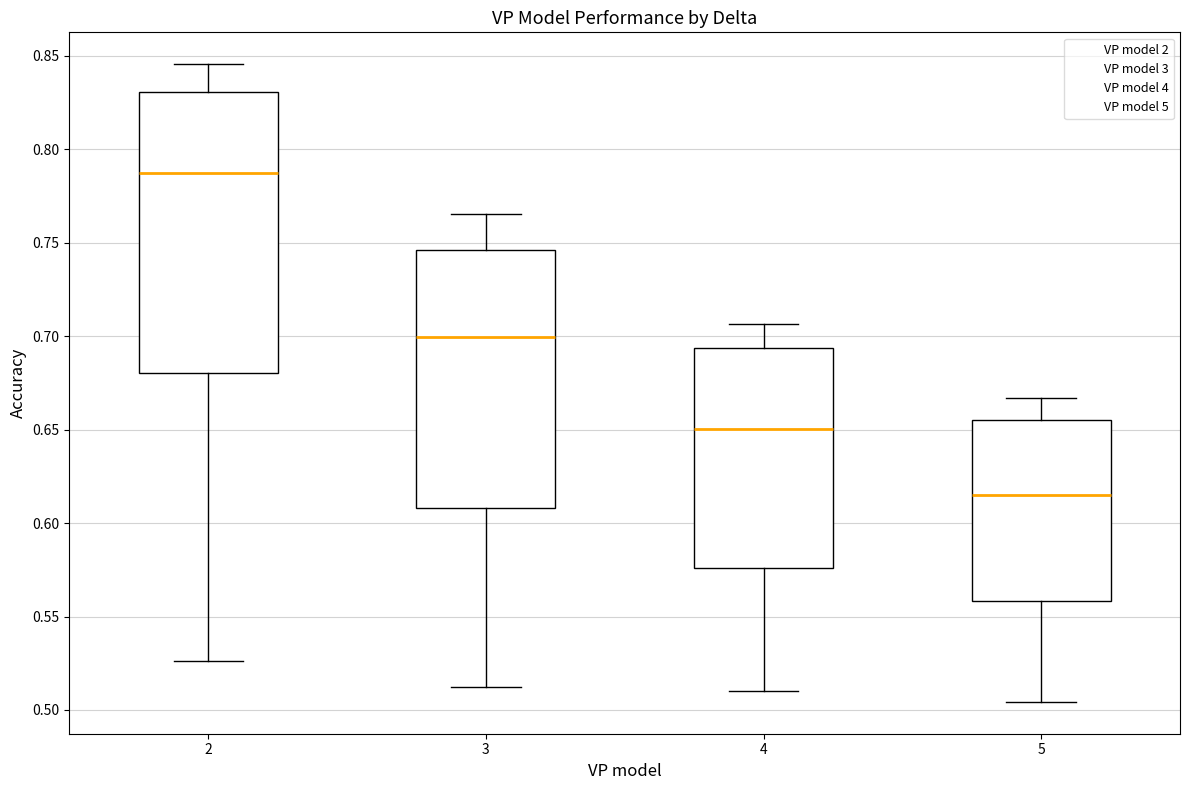

Reading left to right, transcribe this box plot: for each box, give where its median line is, the range the box spans, and where its two whiskers end, as read against the y-axis. The values are not printed on the chart, so give them approximately, as read against the axis.

2: median 0.785, box 0.680 to 0.830, whiskers 0.525 to 0.845
3: median 0.700, box 0.610 to 0.745, whiskers 0.515 to 0.765
4: median 0.650, box 0.575 to 0.695, whiskers 0.510 to 0.705
5: median 0.615, box 0.560 to 0.655, whiskers 0.505 to 0.665